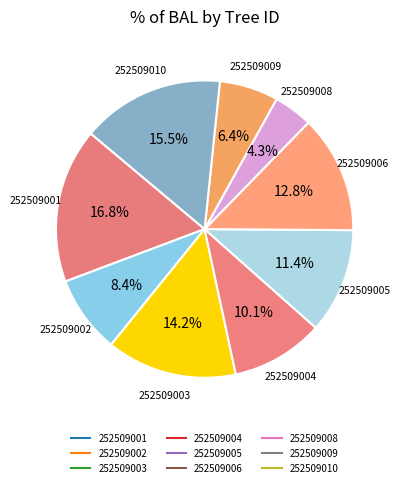

Count the number of slices in the pie.

9